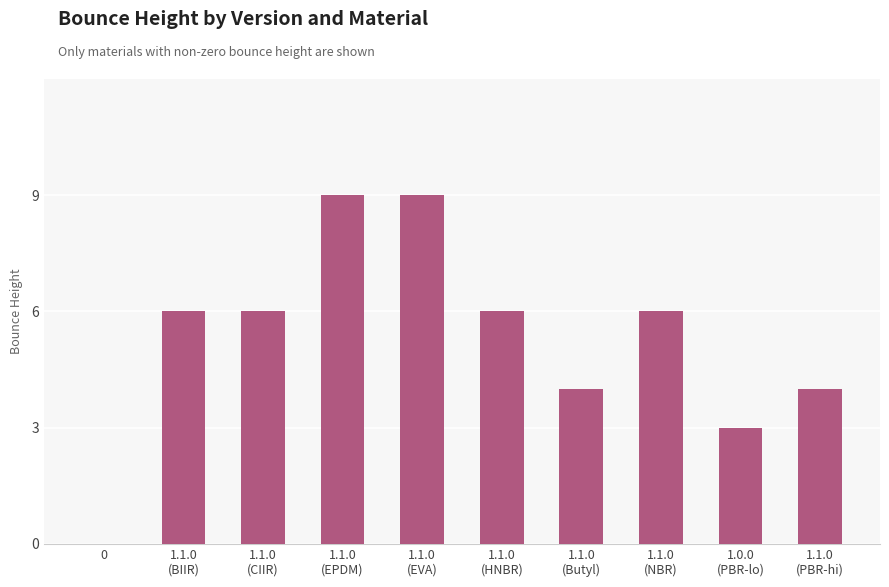

How many values are above zero?

9